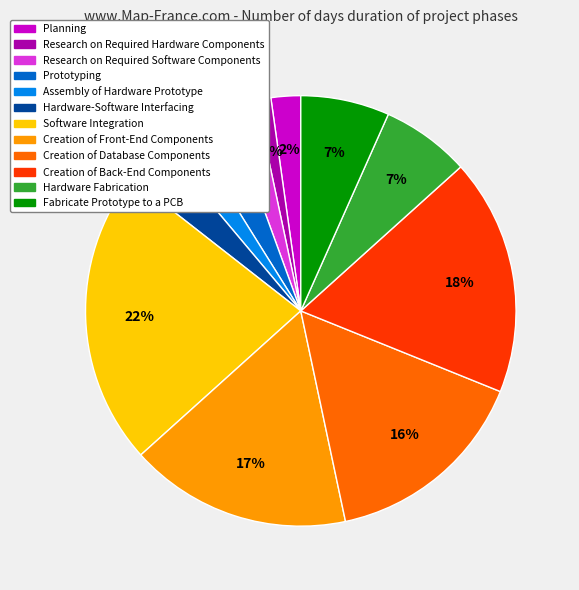

To the nearest percent, what portion does Research on Required Hardware Components represent?

1%